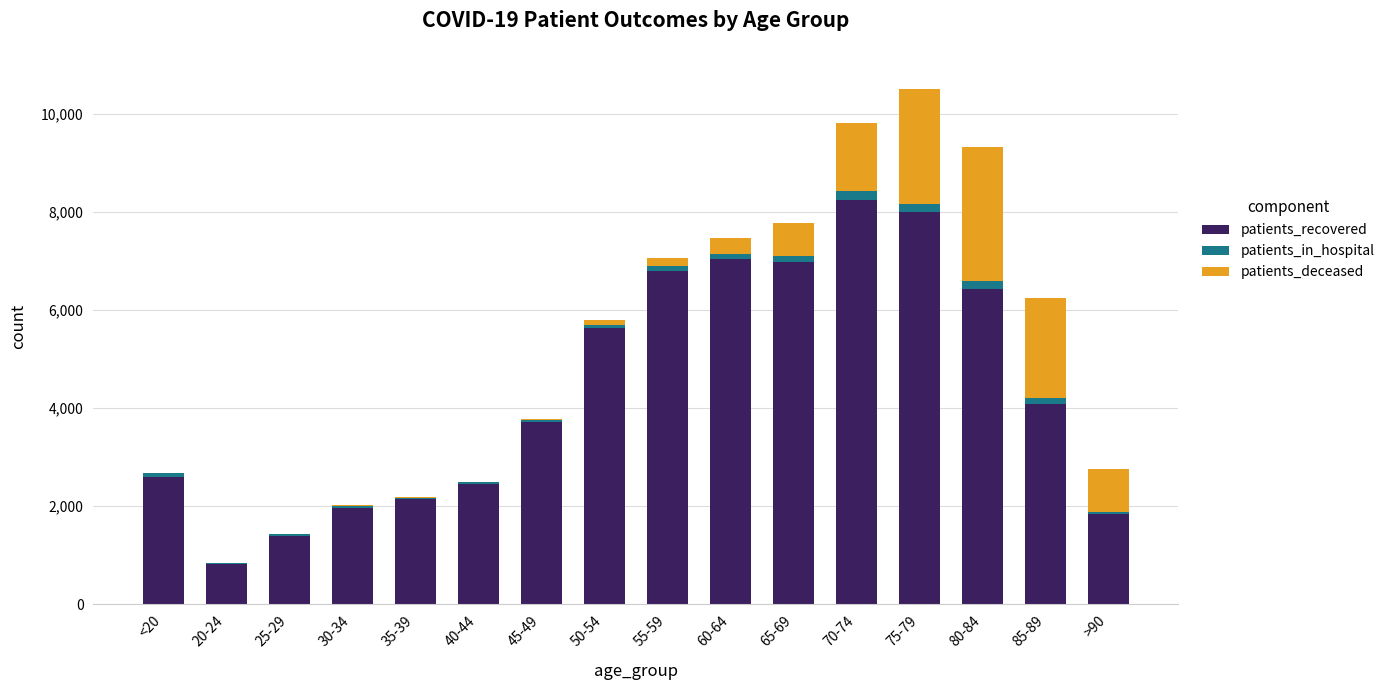

Which category has the highest value in the patients_recovered series?

70-74